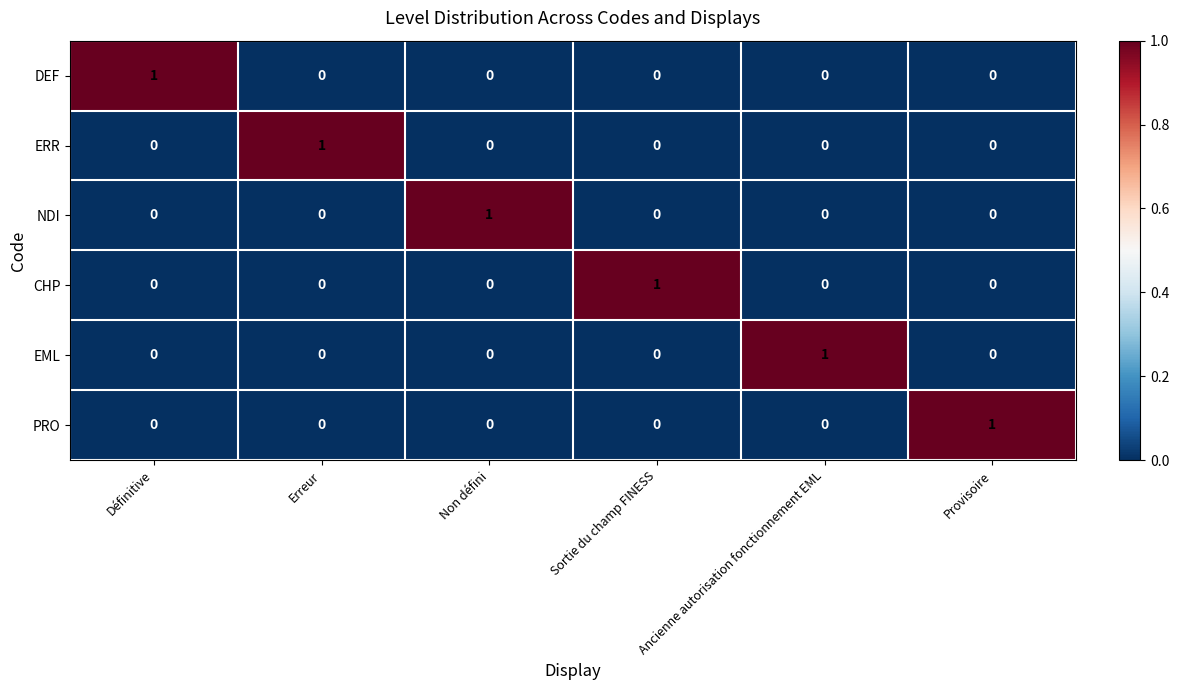

True or false: CHP has a value of 0 at Erreur.

True